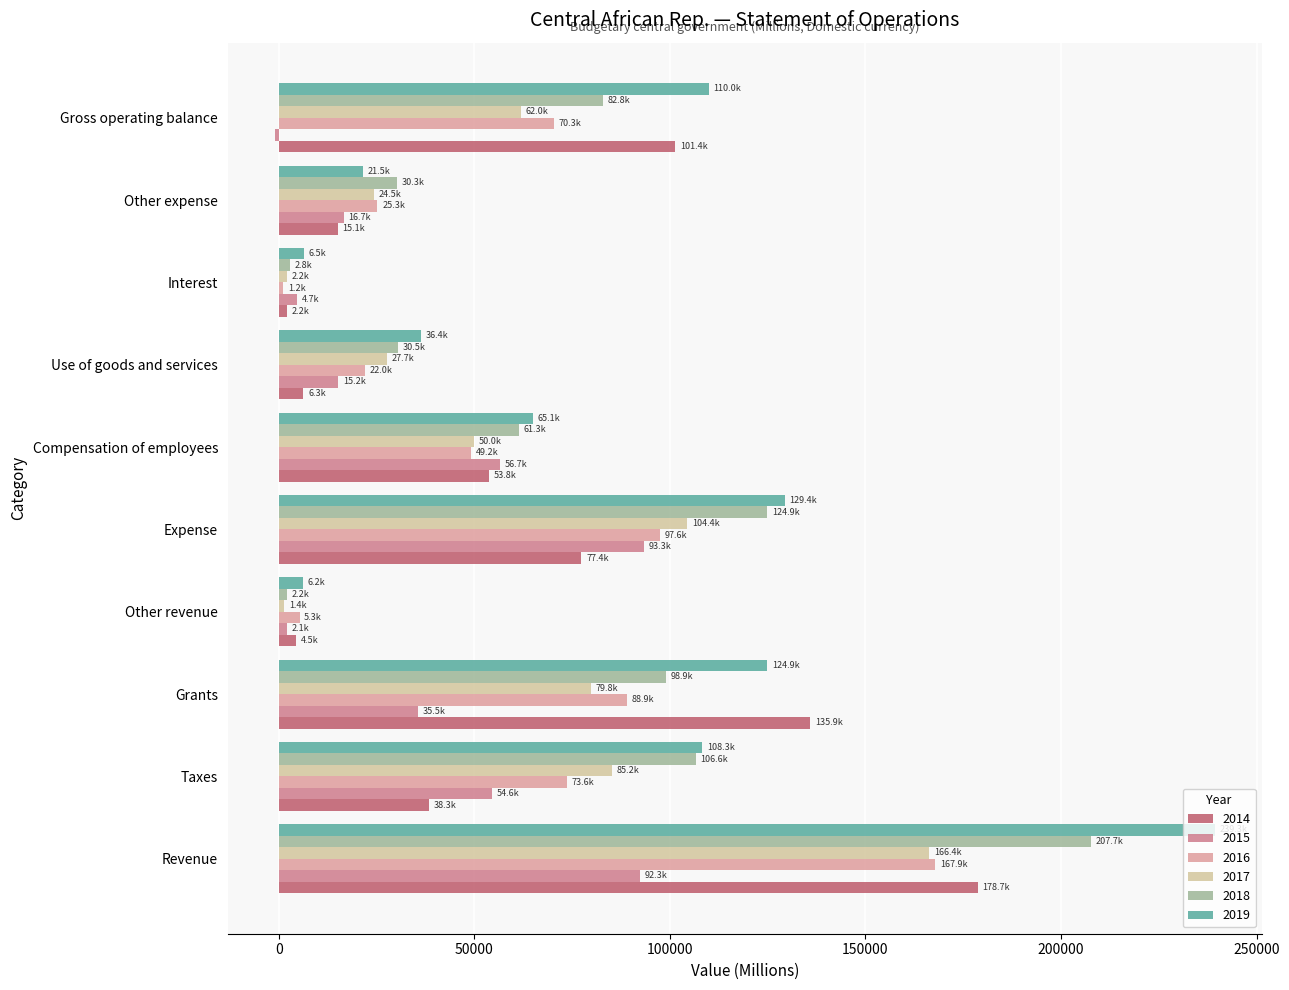

Which category has the lowest value across all series?

Gross operating balance